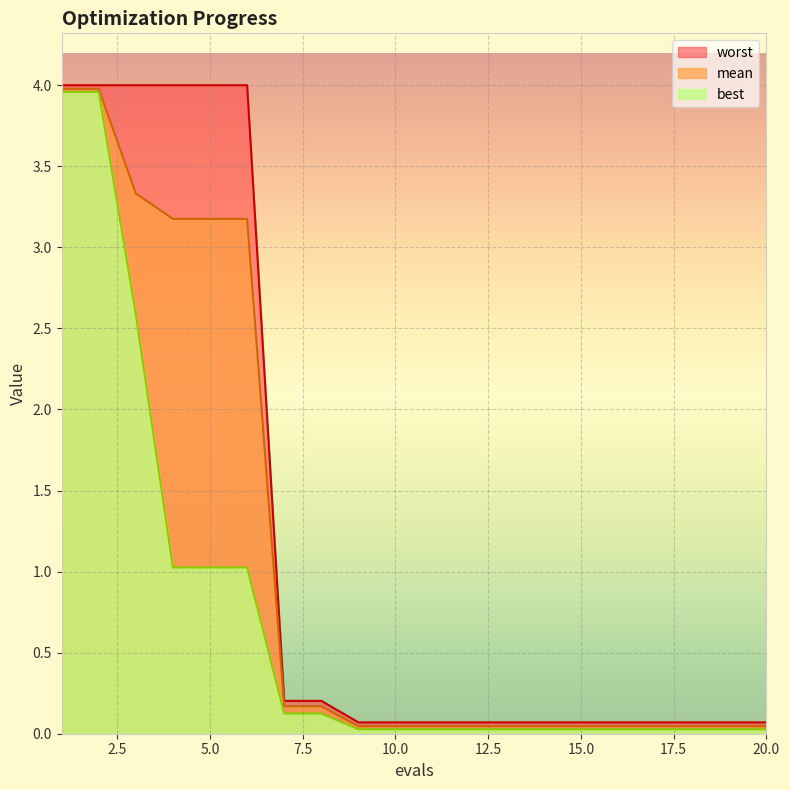

True or false: mean and worst cross at least once.

False